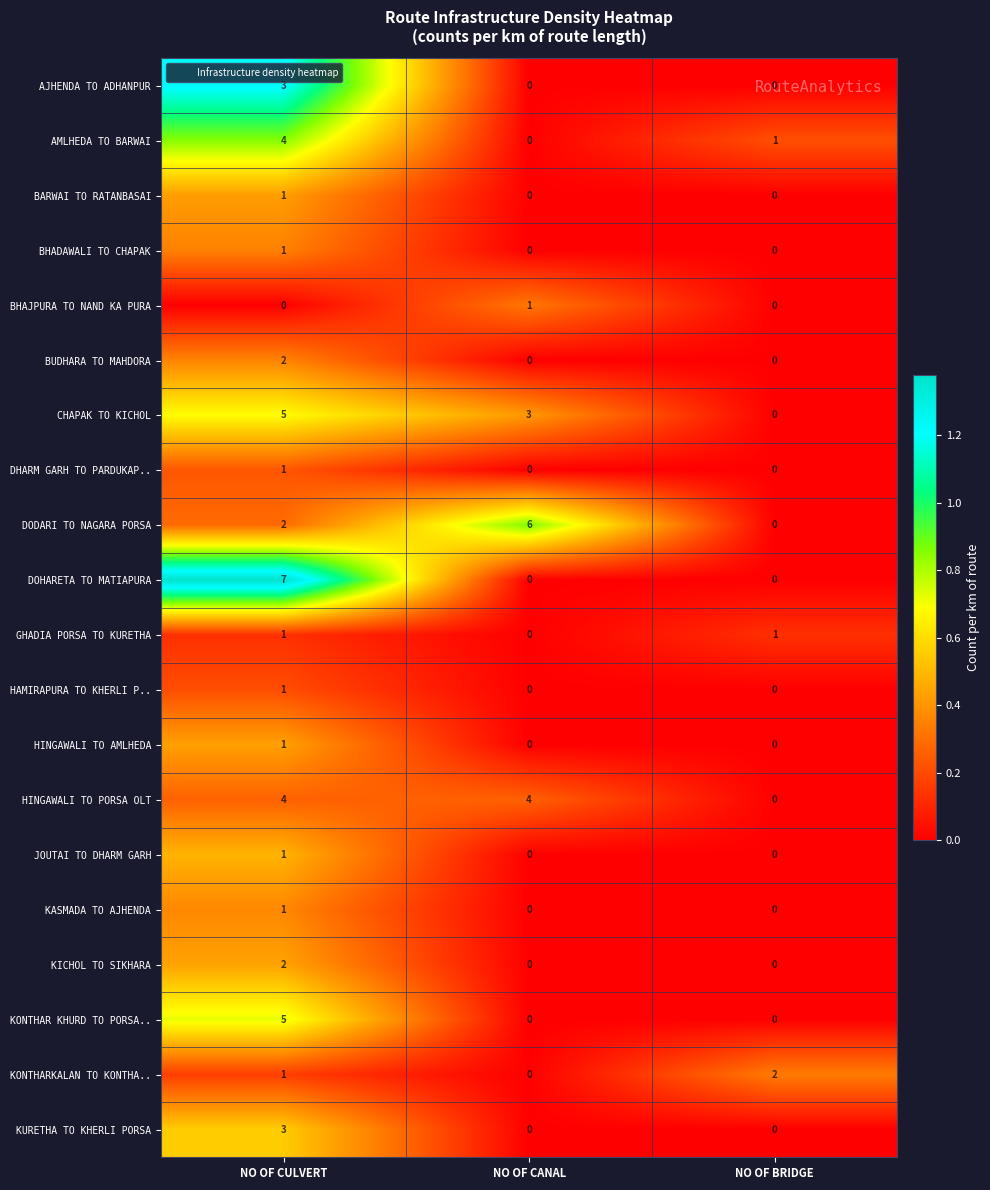

What is the difference between the KURETHA TO KHERLI PORSA values at NO OF BRIDGE and NO OF CULVERT?

3